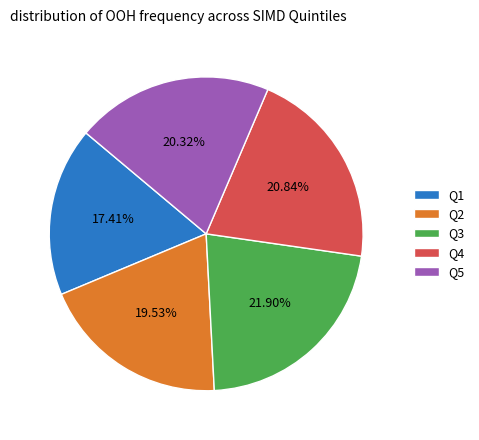

Do Q5 and Q4 together represent more than half of the pie?

No